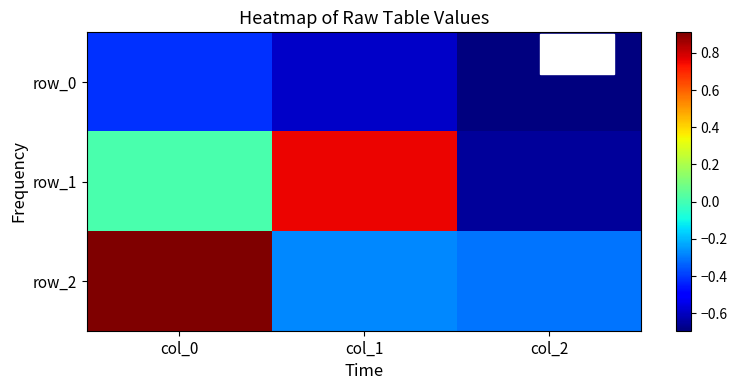

What is the difference between the highest and lowest values at col_0?

1.3